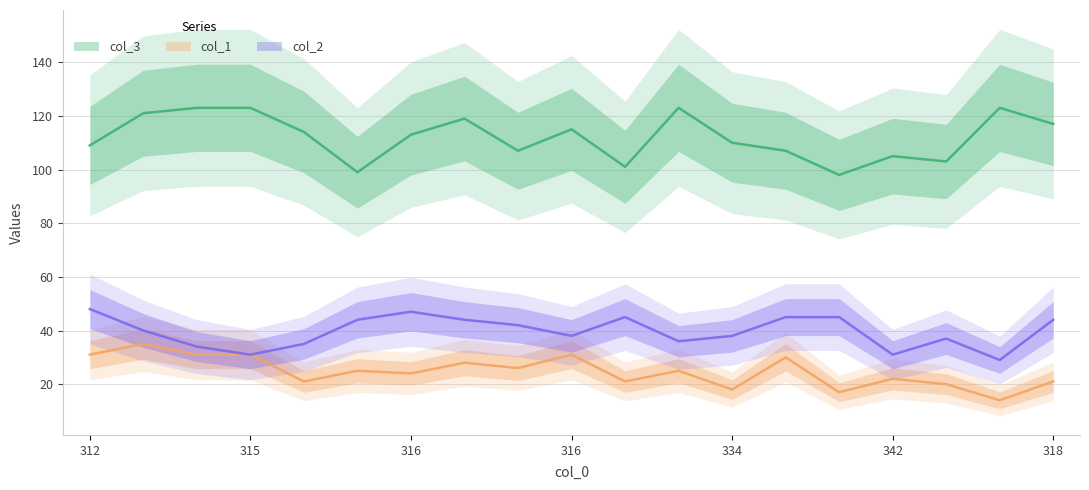

What is the total value across all series at 316?

184